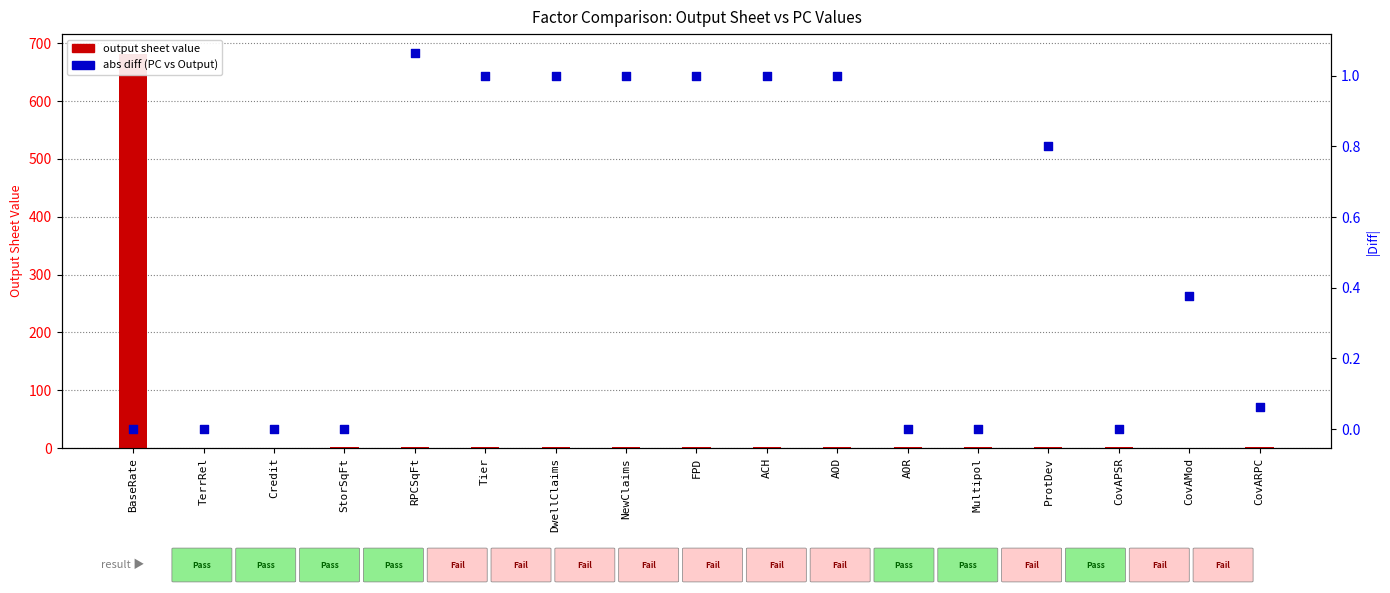

Which series contains the highest Y value?

output sheet value